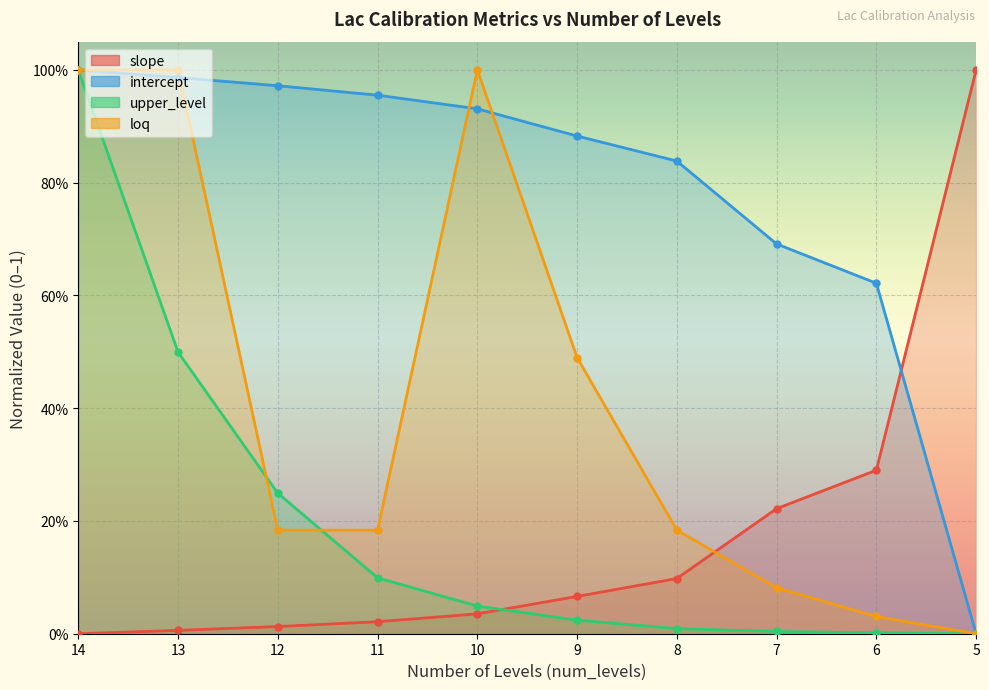

Where do loq and upper_level first cross each other?

13 and 12